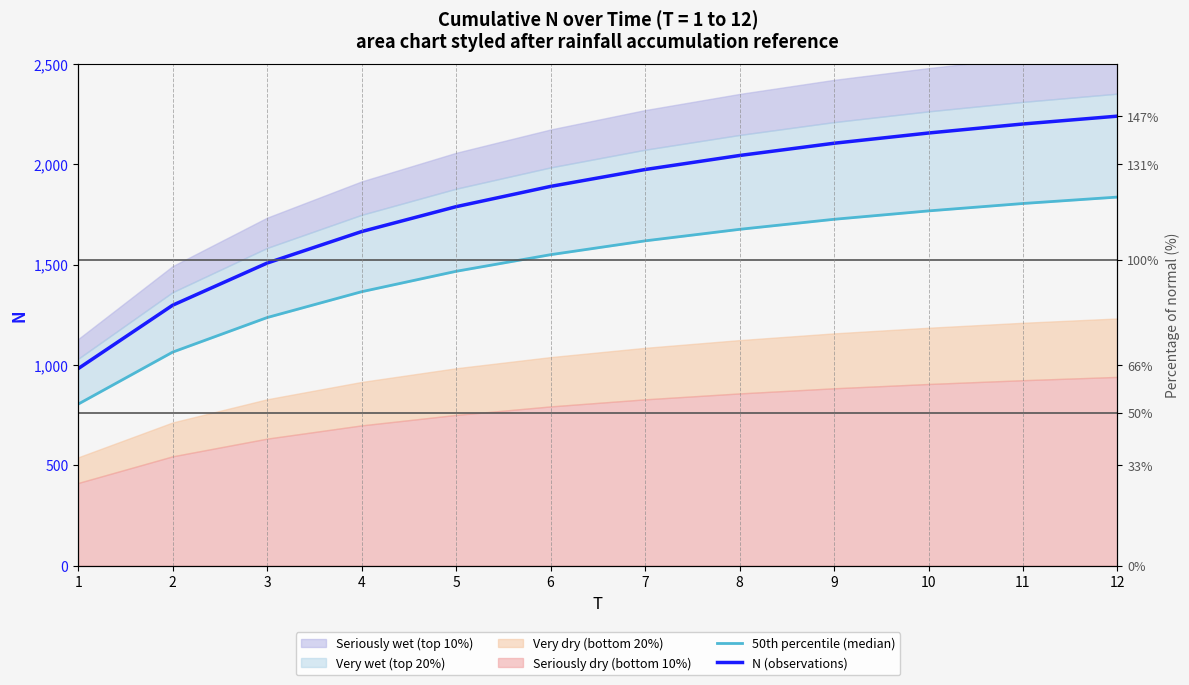

How many categories are shown in the chart?

12